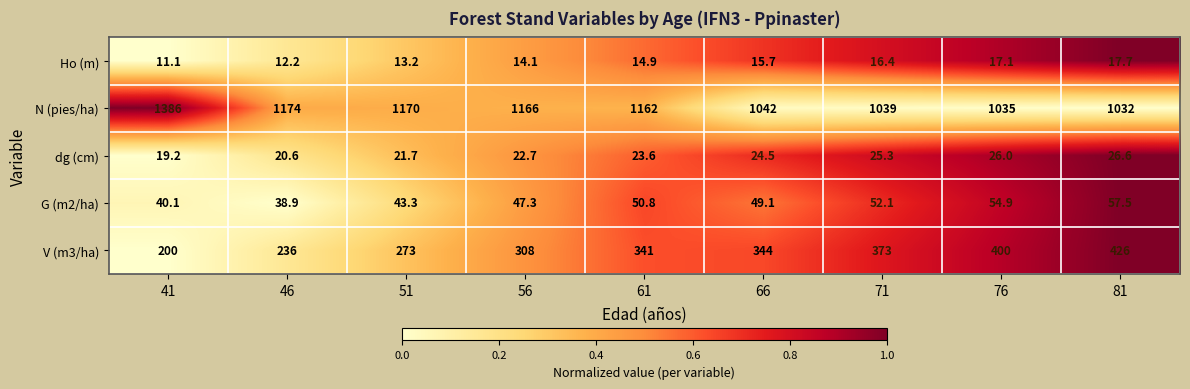

At which label is N (pies/ha) closest to 1209?

46